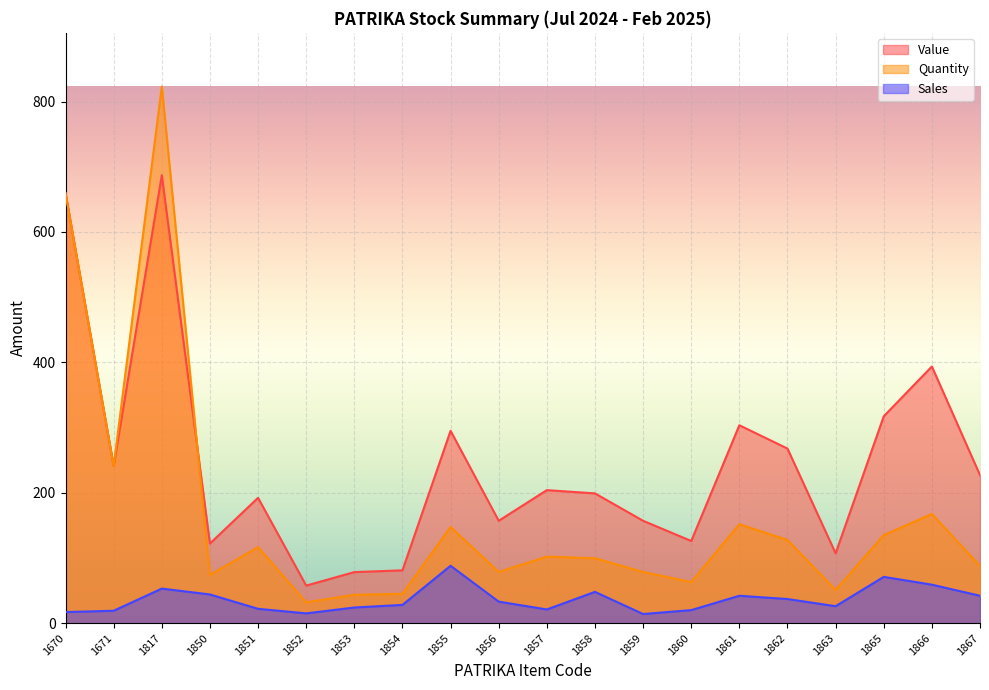

What are all the series names shown in the legend?

Value, Quantity, Sales